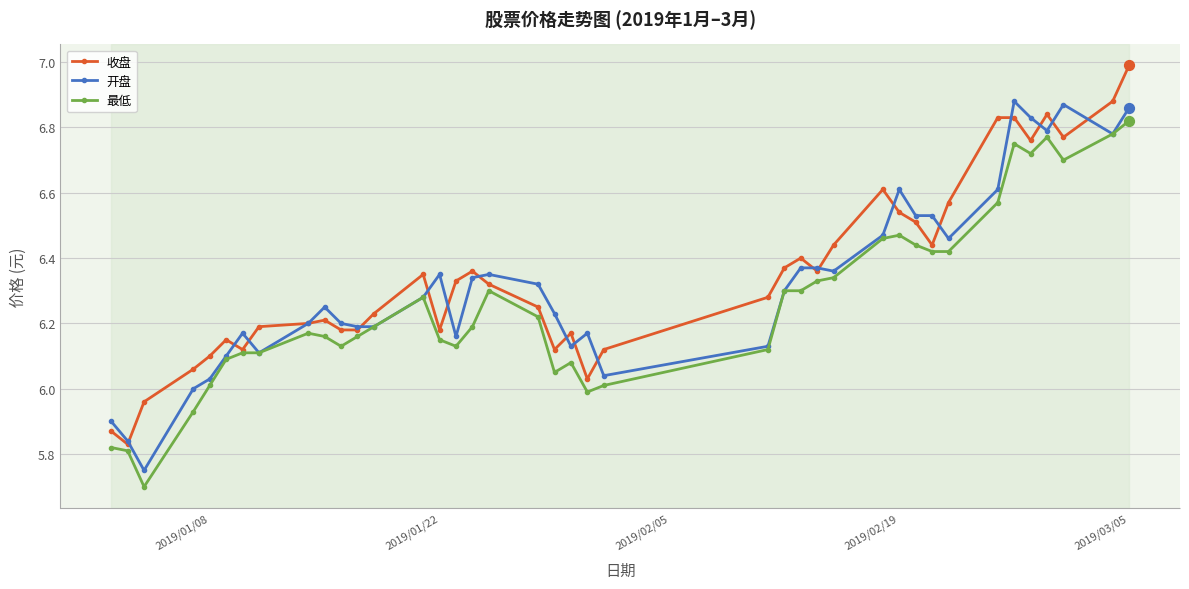

True or false: 开盘 has more than 2 interior local peaks.

True